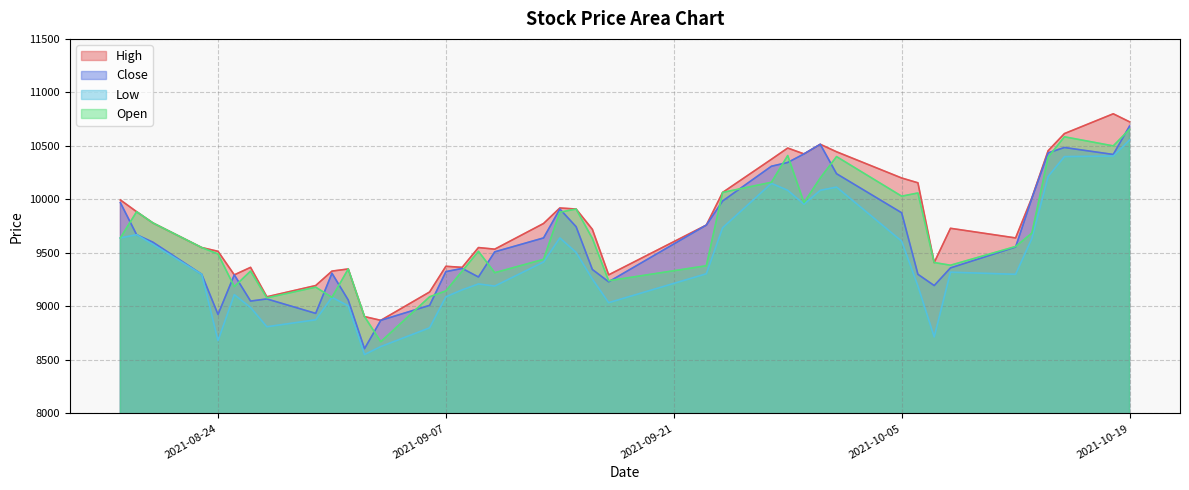

Reading left to right, extract all data points from this chart.

High: 2021-08-18=9995	2021-08-19=9885	2021-08-20=9780	2021-08-23=9550	2021-08-24=9515	2021-08-25=9295	2021-08-26=9365	2021-08-27=9090	2021-08-30=9195	2021-08-31=9330	2021-09-01=9350	2021-09-02=8905	2021-09-03=8870	2021-09-06=9135	2021-09-07=9375	2021-09-08=9365	2021-09-09=9550	2021-09-10=9535	2021-09-13=9775	2021-09-14=9920	2021-09-15=9910	2021-09-16=9720	2021-09-17=9295	2021-09-23=9760	2021-09-24=10065	2021-09-27=10375	2021-09-28=10480	2021-09-29=10425	2021-09-30=10515	2021-10-01=10445	2021-10-05=10200	2021-10-06=10155	2021-10-07=9410	2021-10-08=9730	2021-10-12=9640	2021-10-13=10015	2021-10-14=10455	2021-10-15=10615	2021-10-18=10800	2021-10-19=10725
Close: 2021-08-18=9970	2021-08-19=9670	2021-08-20=9600	2021-08-23=9300	2021-08-24=8925	2021-08-25=9295	2021-08-26=9050	2021-08-27=9070	2021-08-30=8935	2021-08-31=9310	2021-09-01=9060	2021-09-02=8605	2021-09-03=8870	2021-09-06=9010	2021-09-07=9325	2021-09-08=9355	2021-09-09=9275	2021-09-10=9510	2021-09-13=9640	2021-09-14=9910	2021-09-15=9745	2021-09-16=9345	2021-09-17=9230	2021-09-23=9760	2021-09-24=9985	2021-09-27=10310	2021-09-28=10345	2021-09-29=10425	2021-09-30=10515	2021-10-01=10240	2021-10-05=9875	2021-10-06=9300	2021-10-07=9195	2021-10-08=9360	2021-10-12=9555	2021-10-13=10010	2021-10-14=10435	2021-10-15=10485	2021-10-18=10420	2021-10-19=10685
Low: 2021-08-18=9640	2021-08-19=9670	2021-08-20=9580	2021-08-23=9300	2021-08-24=8680	2021-08-25=9110	2021-08-26=8990	2021-08-27=8810	2021-08-30=8875	2021-08-31=9085	2021-09-01=9005	2021-09-02=8550	2021-09-03=8625	2021-09-06=8800	2021-09-07=9090	2021-09-08=9155	2021-09-09=9210	2021-09-10=9190	2021-09-13=9415	2021-09-14=9640	2021-09-15=9505	2021-09-16=9255	2021-09-17=9035	2021-09-23=9305	2021-09-24=9735	2021-09-27=10150	2021-09-28=10085	2021-09-29=9955	2021-09-30=10085	2021-10-01=10115	2021-10-05=9610	2021-10-06=9190	2021-10-07=8715	2021-10-08=9320	2021-10-12=9300	2021-10-13=9635	2021-10-14=10215	2021-10-15=10400	2021-10-18=10405	2021-10-19=10555
Open: 2021-08-18=9640	2021-08-19=9885	2021-08-20=9780	2021-08-23=9550	2021-08-24=9490	2021-08-25=9185	2021-08-26=9330	2021-08-27=9080	2021-08-30=9180	2021-08-31=9085	2021-09-01=9350	2021-09-02=8905	2021-09-03=8670	2021-09-06=9090	2021-09-07=9145	2021-09-08=9330	2021-09-09=9515	2021-09-10=9315	2021-09-13=9440	2021-09-14=9880	2021-09-15=9910	2021-09-16=9635	2021-09-17=9240	2021-09-23=9380	2021-09-24=10065	2021-09-27=10160	2021-09-28=10410	2021-09-29=9970	2021-09-30=10200	2021-10-01=10400	2021-10-05=10030	2021-10-06=10060	2021-10-07=9410	2021-10-08=9385	2021-10-12=9560	2021-10-13=9685	2021-10-14=10395	2021-10-15=10585	2021-10-18=10500	2021-10-19=10655